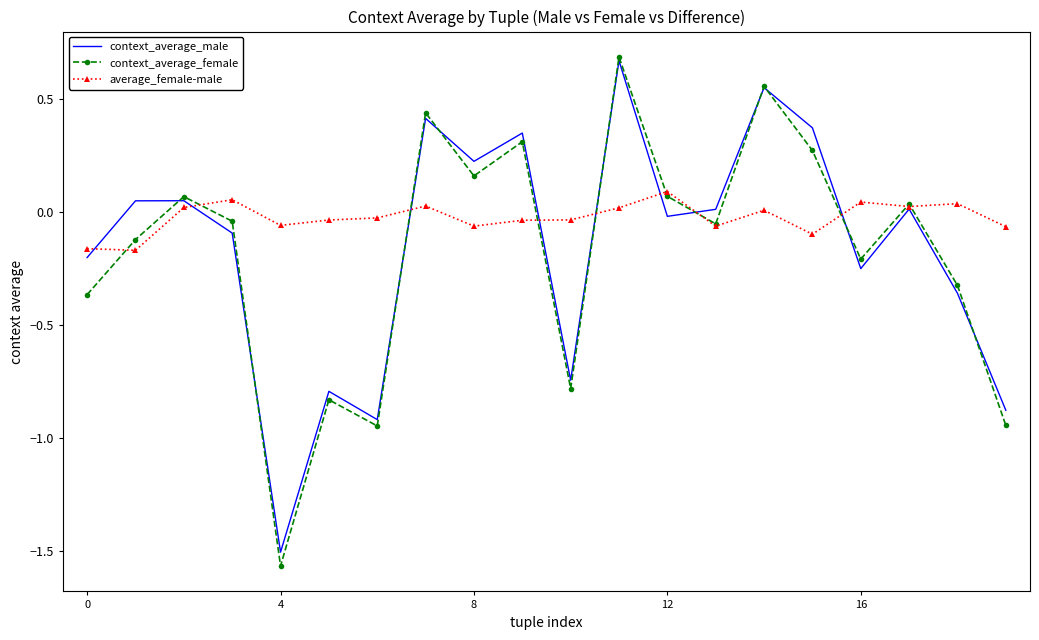

Which series has the largest range (max minus min)?

context_average_female